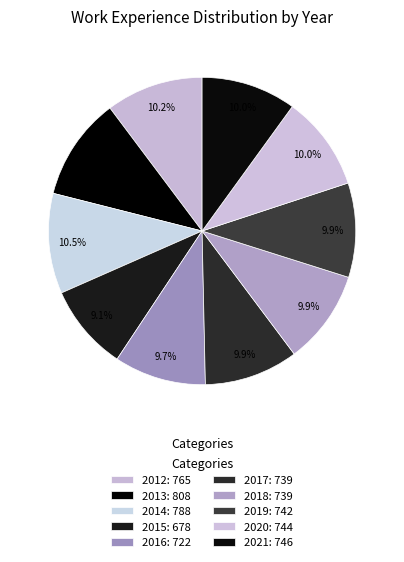

Approximately how many times larger is the value at 2013 compared to 2020?

1.1